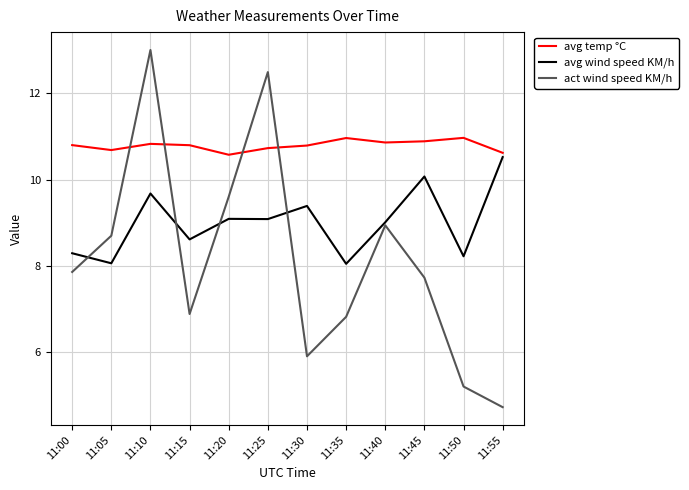

Does the chart display data point markers on the line(s)?

No